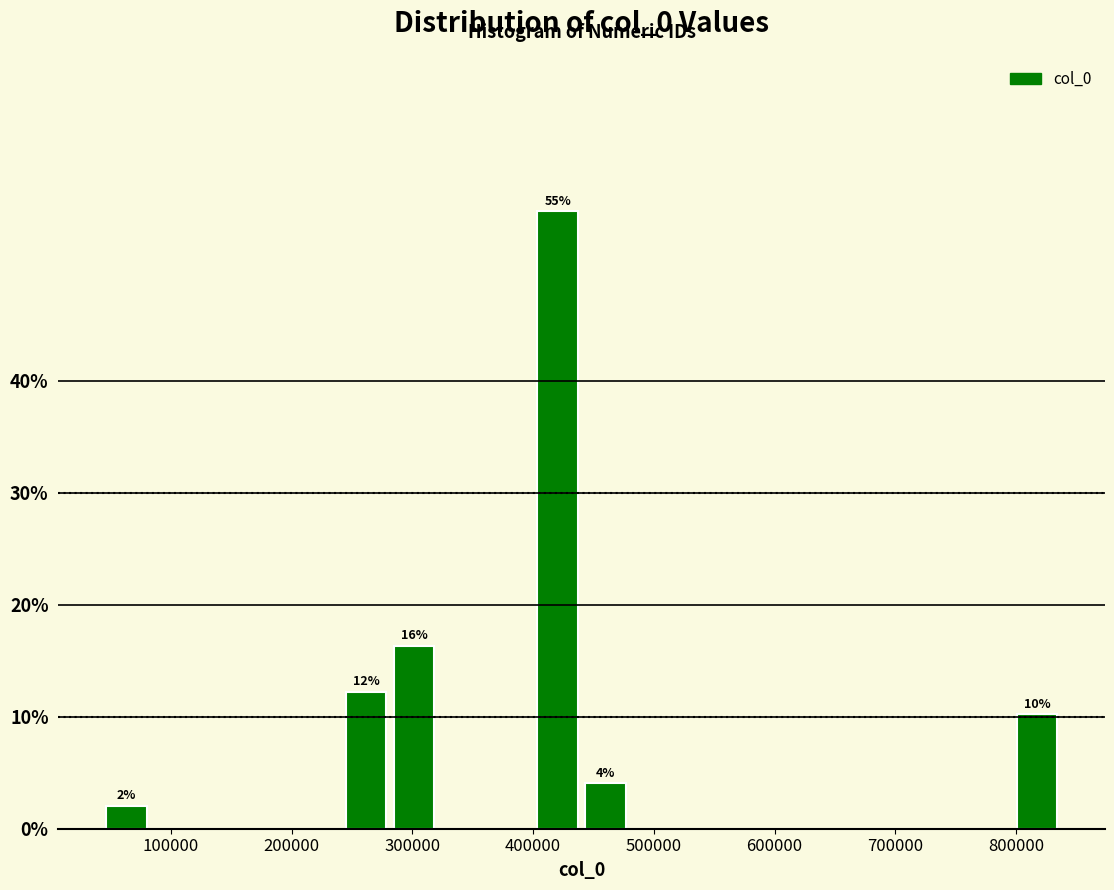

Around what value on the x-axis is the tallest bar? Give the approximate position of its centre, as read against the axis.

420000